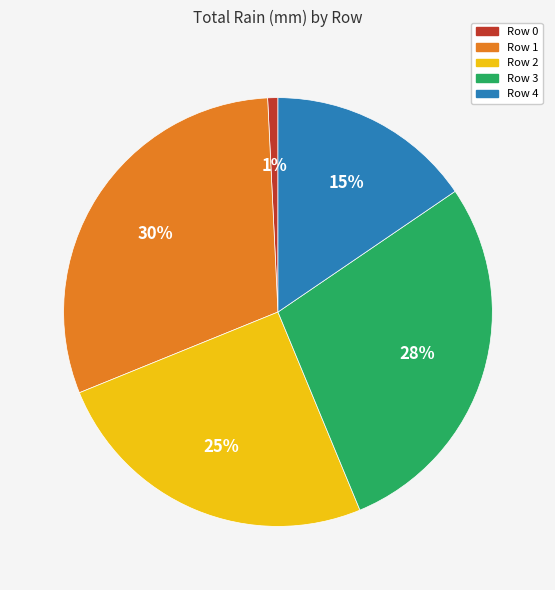

To the nearest percent, what is the average slice percentage?

20%